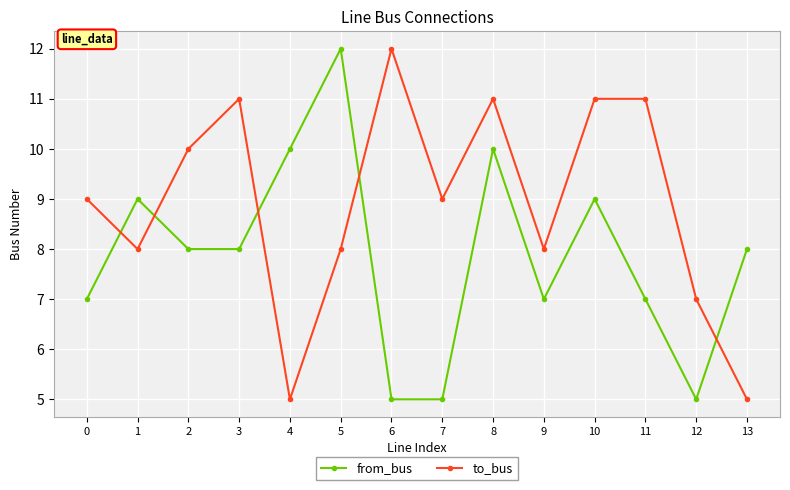

Is it true that to_bus equals 2 at 13?

False